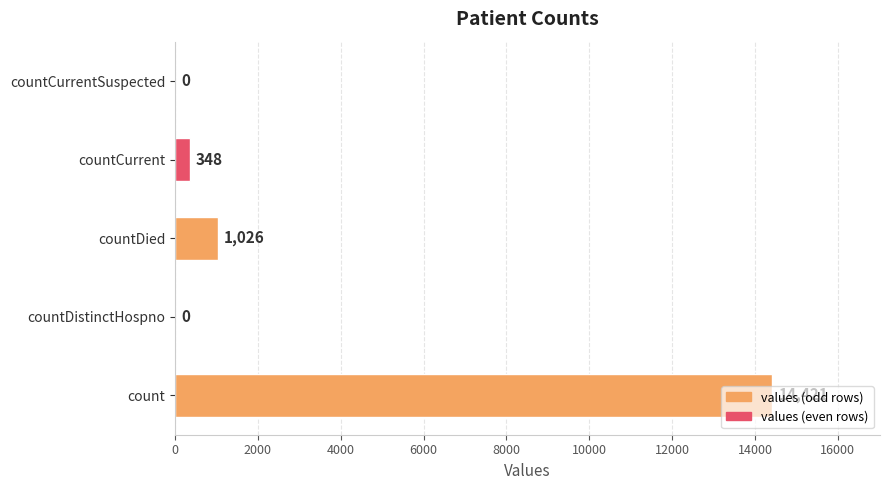

What is the average value?

3159